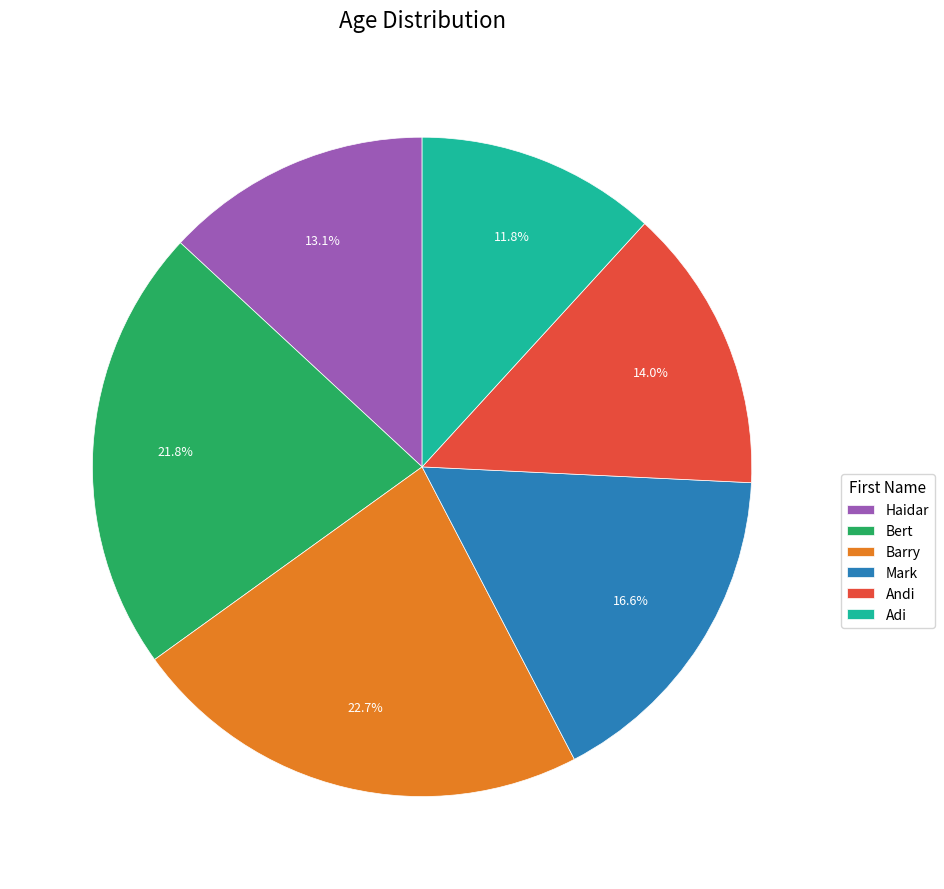

What is the ratio of the value at Andi to the value at Barry?

0.6